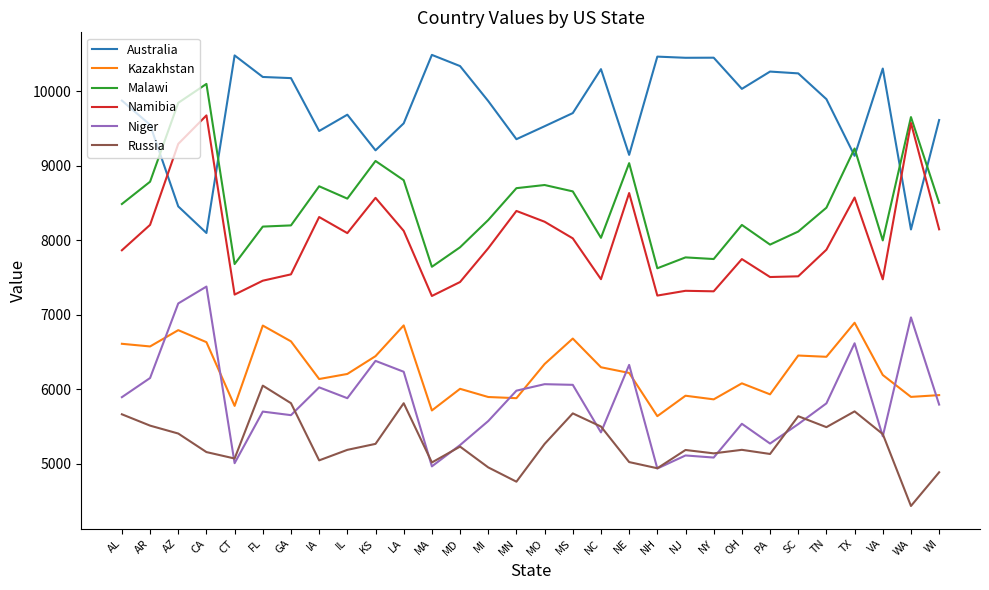

At which category does Niger reach its first local peak?

CA